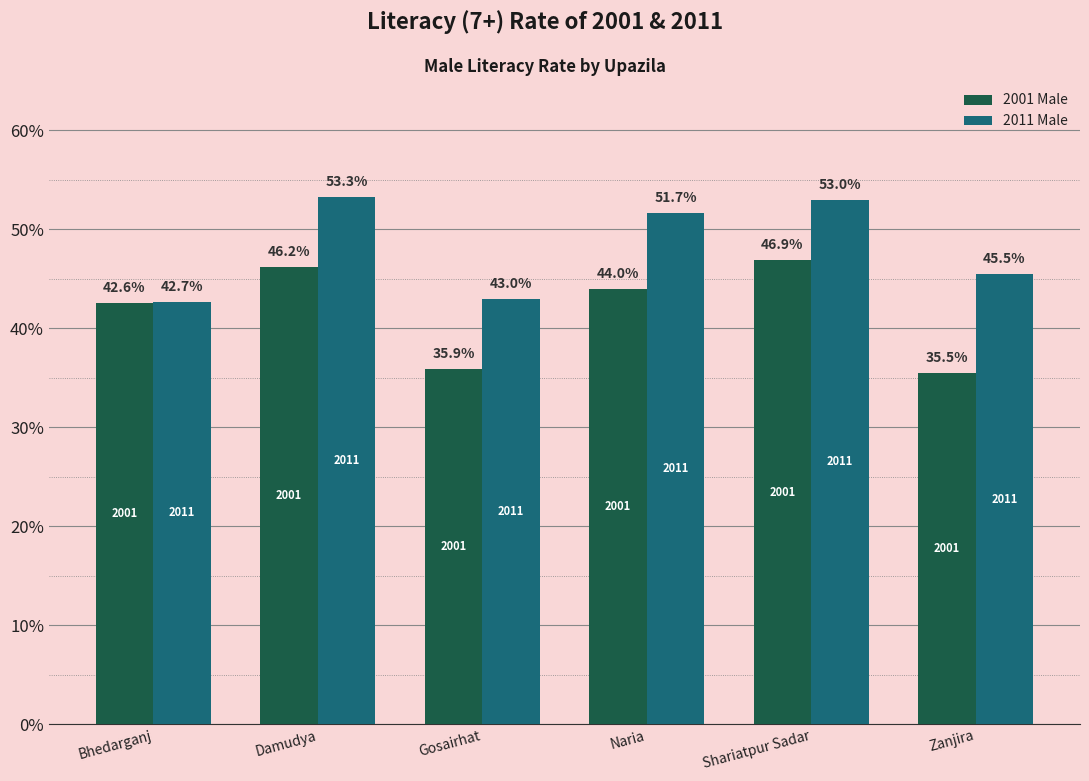

Are the bars horizontal?

No